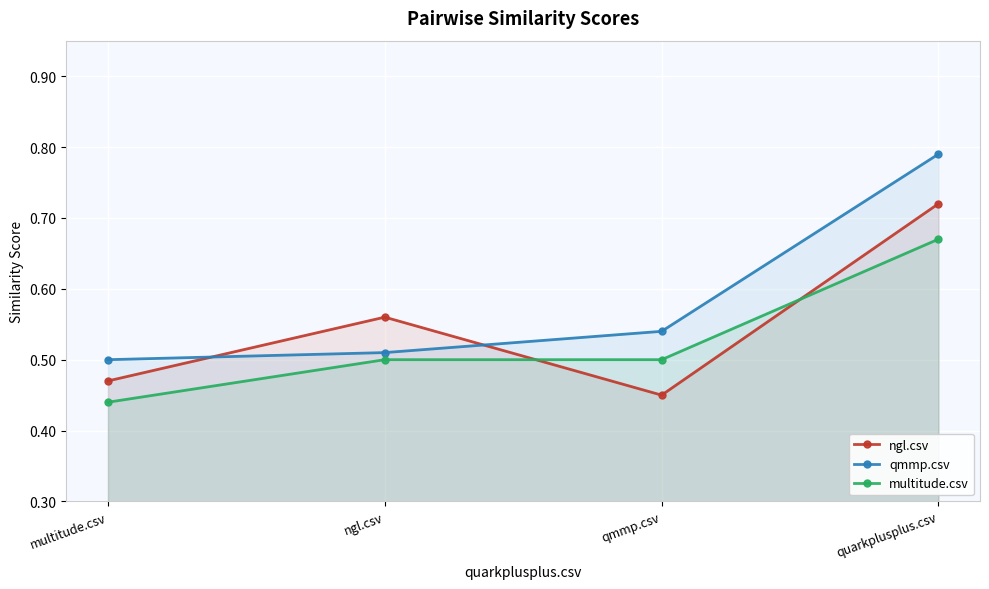

Reading left to right, extract all data points from this chart.

ngl.csv: multitude.csv=0.5	ngl.csv=0.6	qmmp.csv=0.5	quarkplusplus.csv=0.7
qmmp.csv: multitude.csv=0.5	ngl.csv=0.5	qmmp.csv=0.5	quarkplusplus.csv=0.8
multitude.csv: multitude.csv=0.4	ngl.csv=0.5	qmmp.csv=0.5	quarkplusplus.csv=0.7